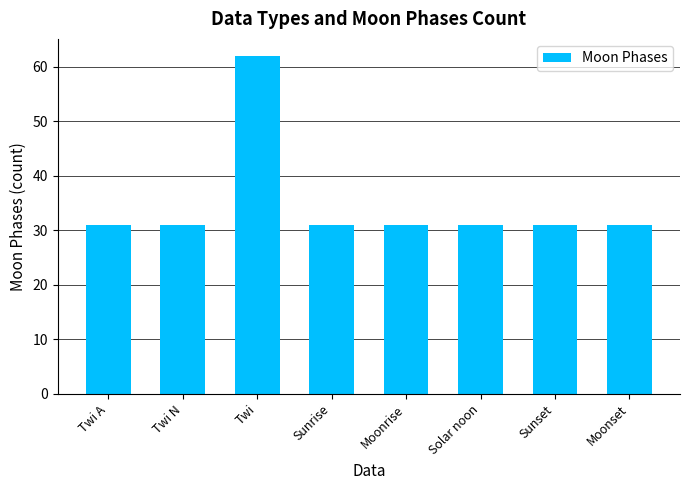

Reading right to left, transcribe all the data shown in this chart.

31	31	31	31	31	62	31	31